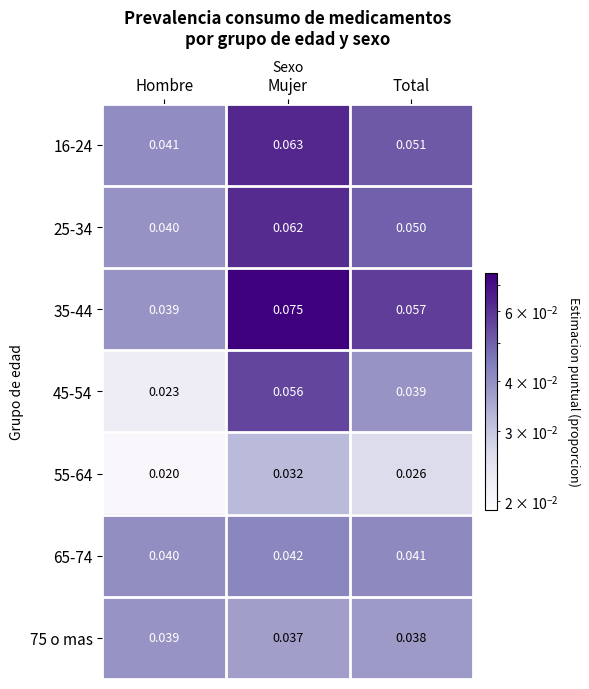

Where is 35-44 nearest to the value 0?

Hombre